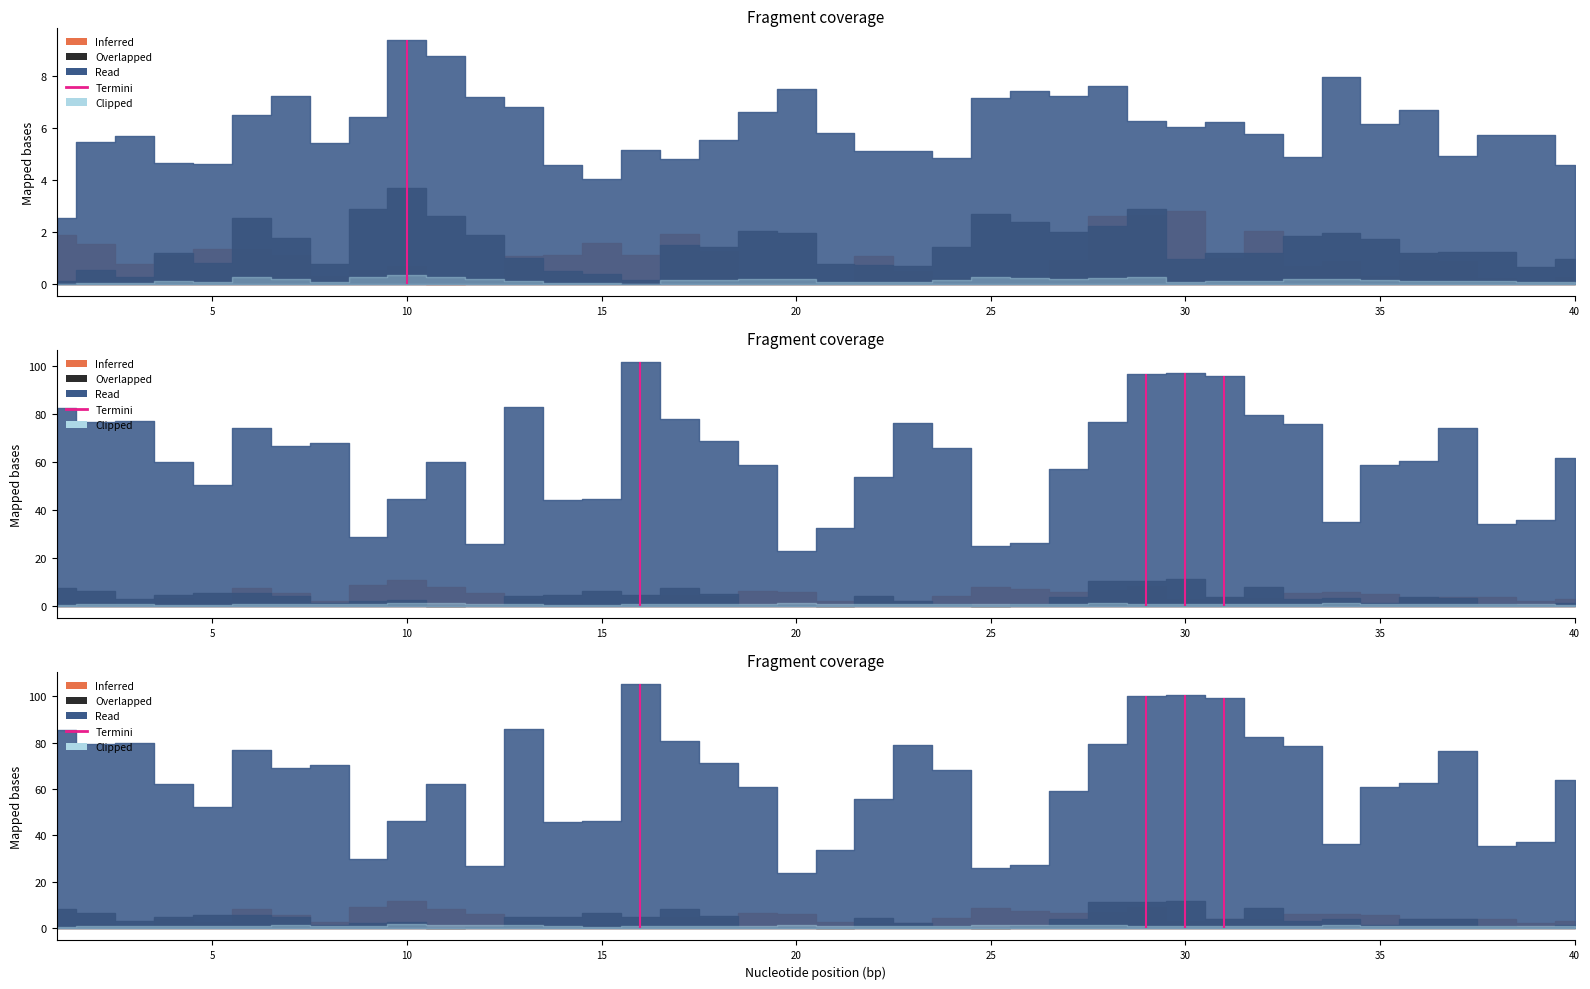

In lambda.2, how many points are lower than both neighbors (excluding endpoints)?

10